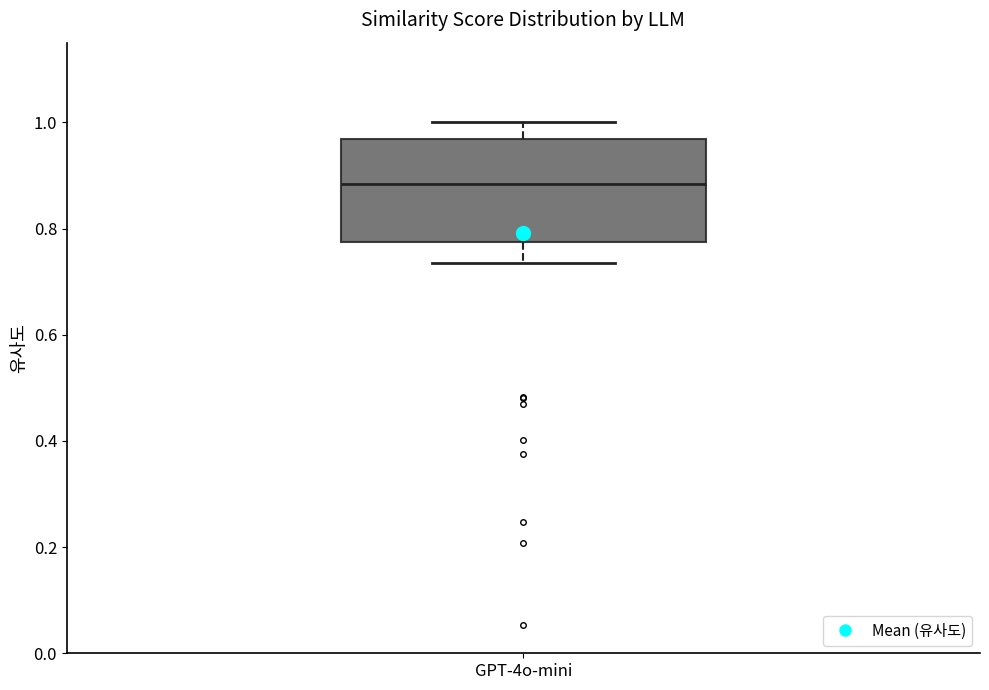

Read this box plot against the y-axis: the position of the median line, the range covered by the box, and the ends of both whiskers. The values are not printed on the chart, so give them approximately, as read against the axis.

median 0.88, box 0.78 to 0.96, whiskers 0.74 to 1.00